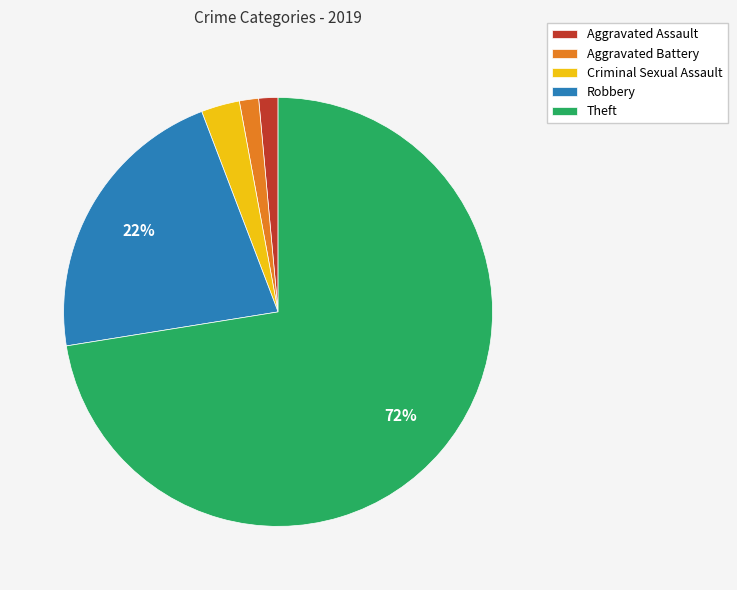

Between Aggravated Battery and Criminal Sexual Assault, which is larger?

Criminal Sexual Assault